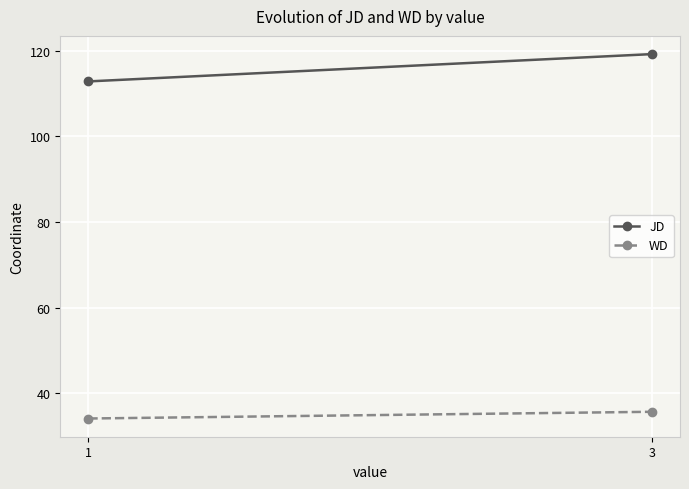

Is it true that JD equals 170.0 at 1?

False